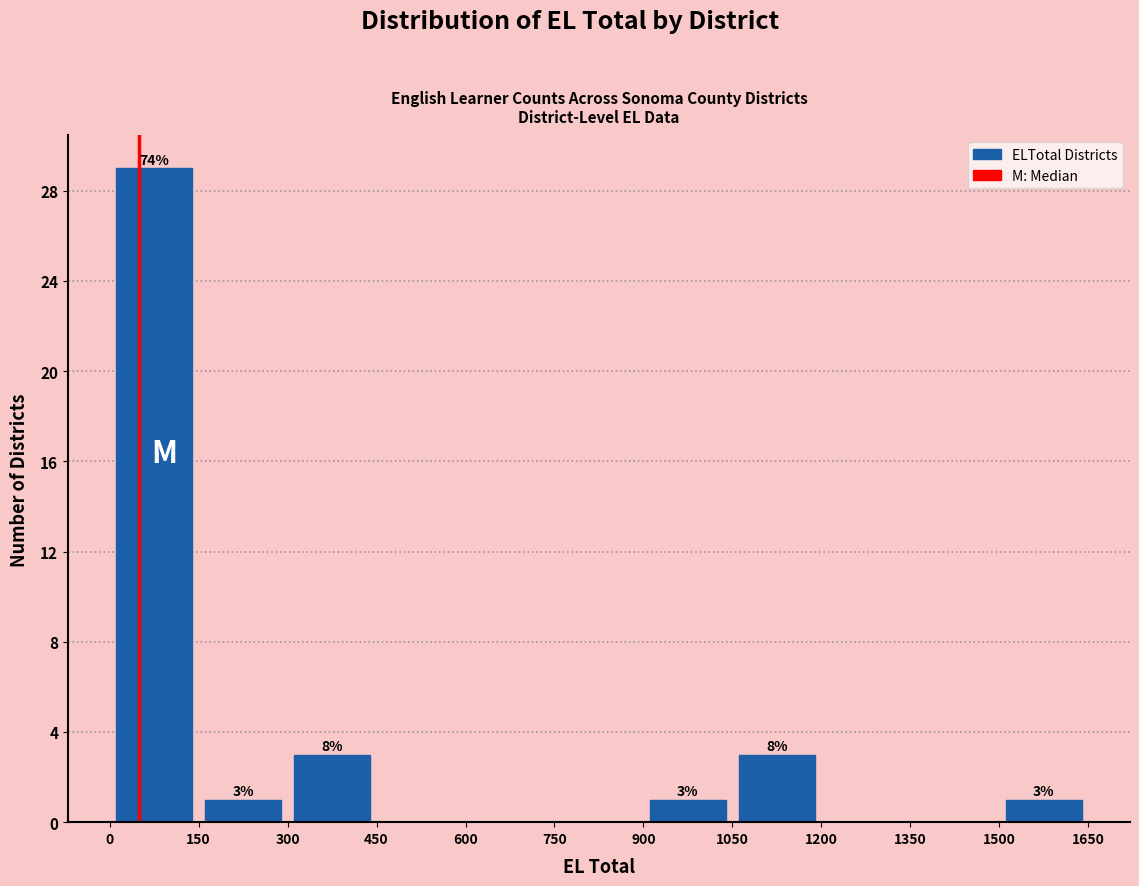

Over which range of the x-axis is the bar tallest?

0 to 150